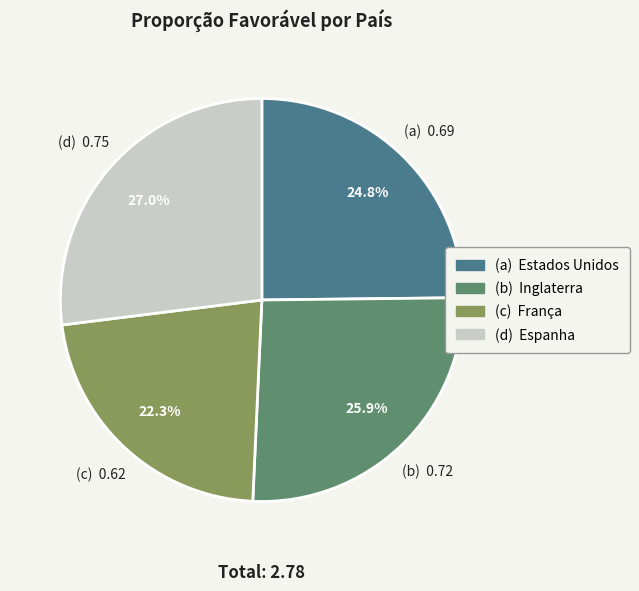

Is there any slice that represents more than half of the pie?

No